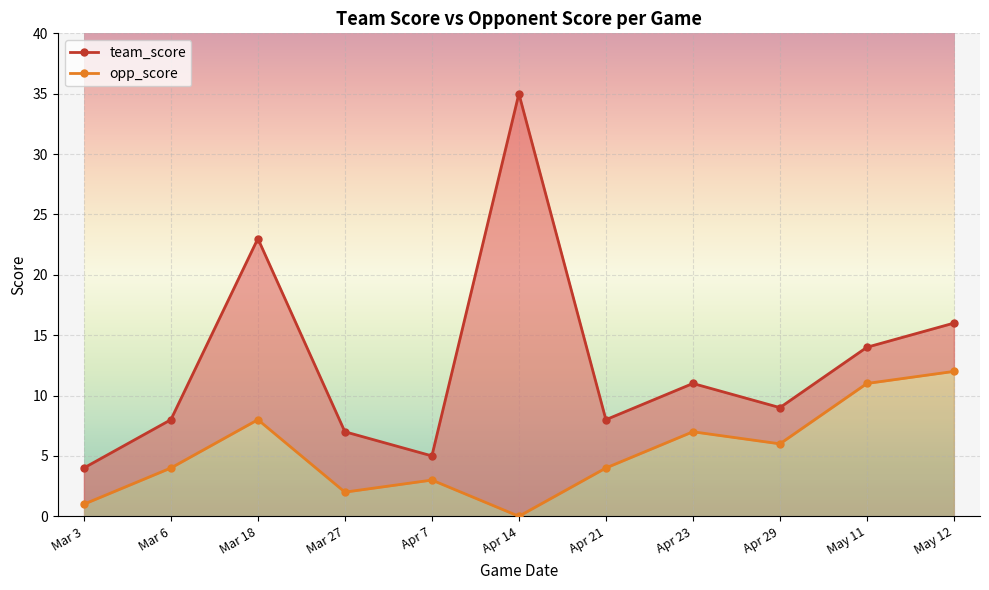

Reading right to left, extract all data points from this chart.

team_score: 16	14	9	11	8	35	5	7	23	8	4
opp_score: 12	11	6	7	4	0	3	2	8	4	1